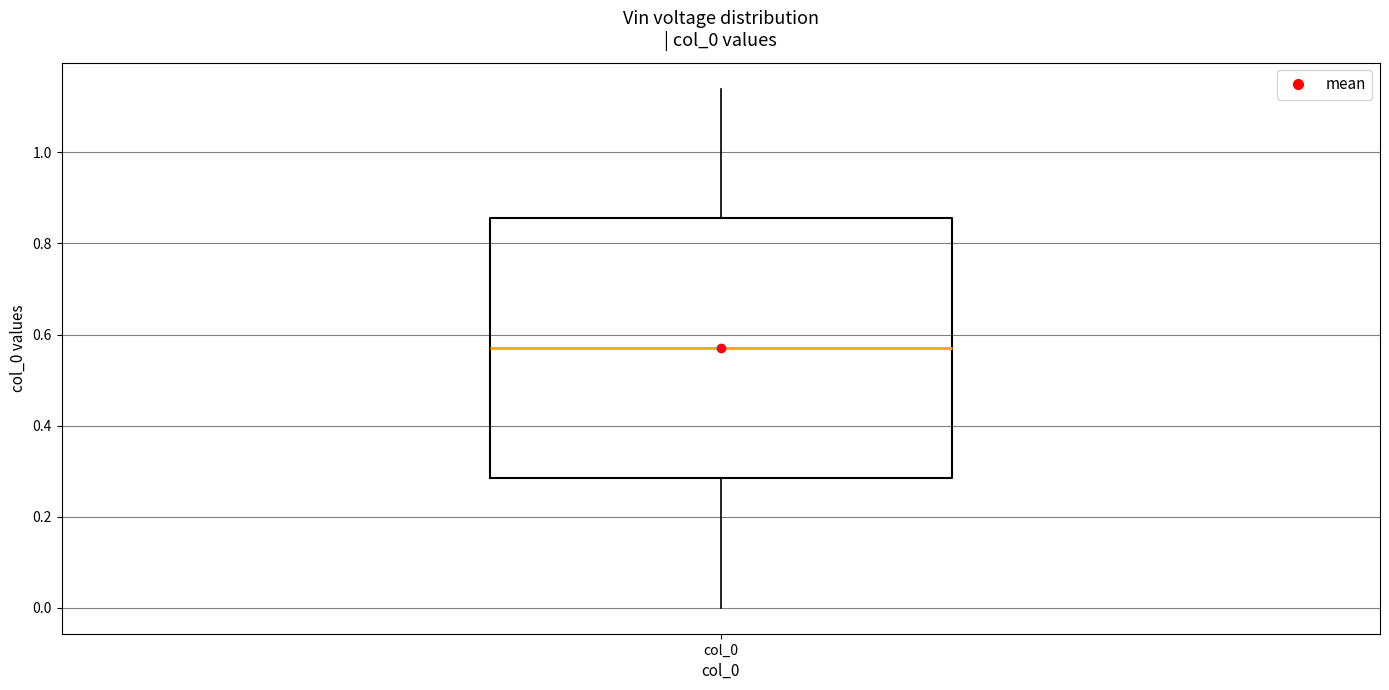

Transcribe this box plot: give where the median line is, the range the box spans, and where the two whiskers end, as read against the y-axis. The values are not printed on the chart, so give them approximately, as read against the axis.

median 0.58, box 0.28 to 0.86, whiskers 0.00 to 1.14